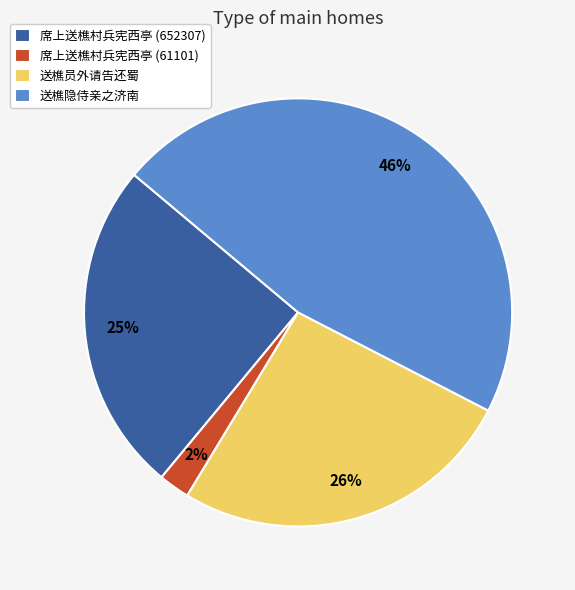

Approximately how many times larger is the value at 席上送樵村兵宪西亭 (652307) compared to 送樵隐侍亲之济南?

0.5